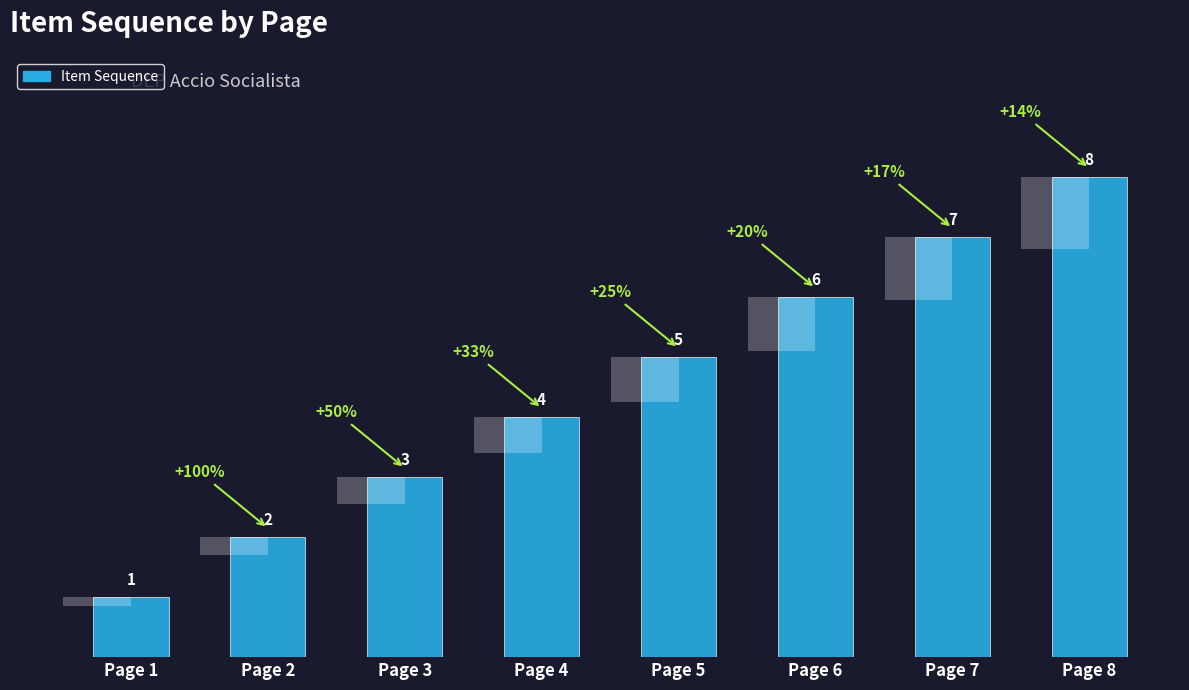

What is the value of the 8th bar from the left?

8